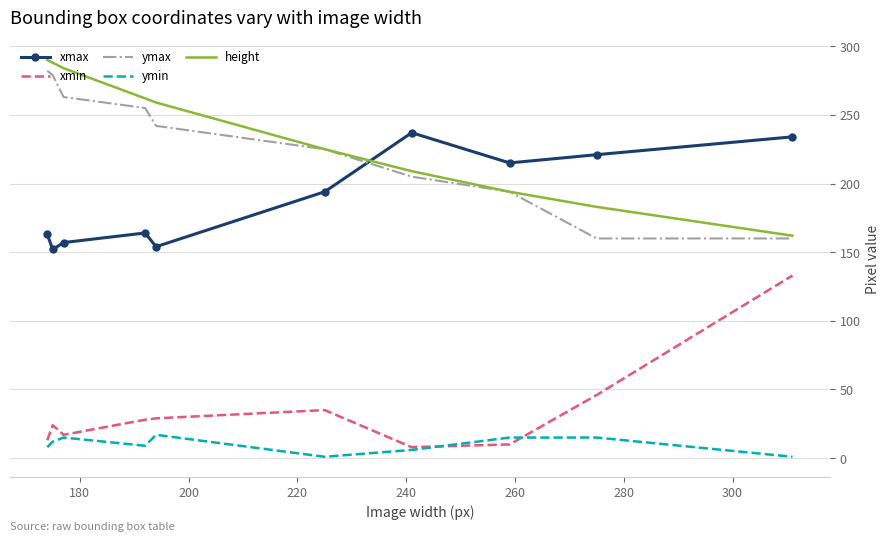

What is the lowest value of the height series?

162